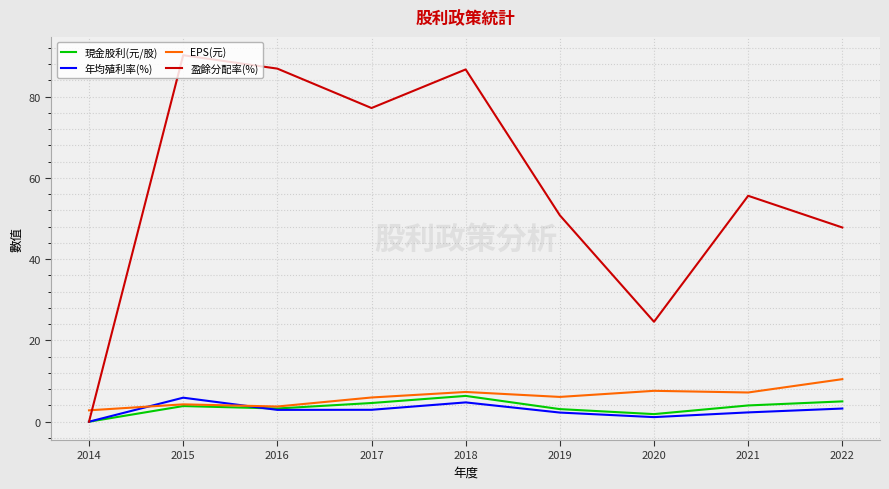

What is the greatest value displayed?

90.2